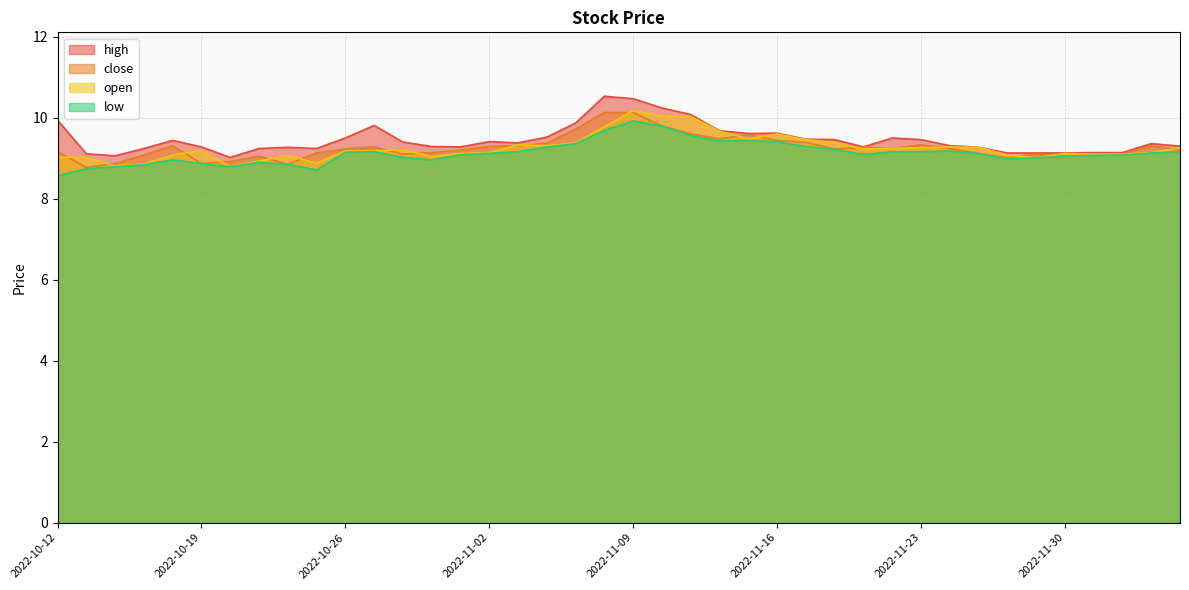

What is the spread (max minus min) of values at 2022-10-18?

0.5